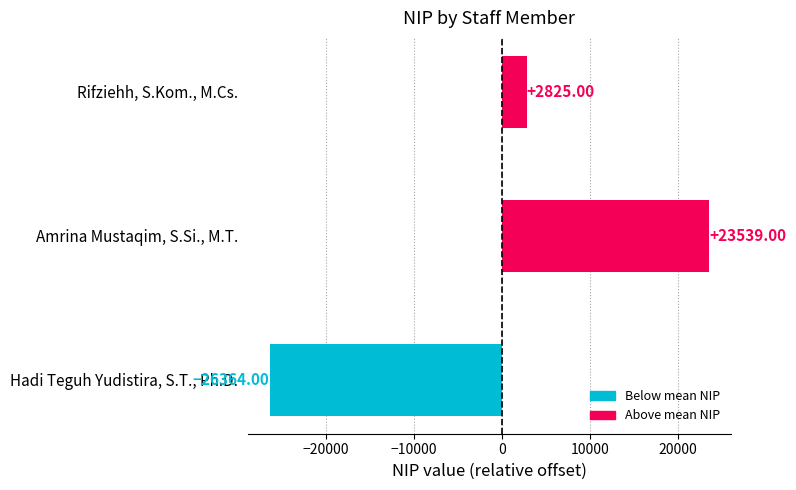

What is the difference between the maximum and minimum values?

49903.0